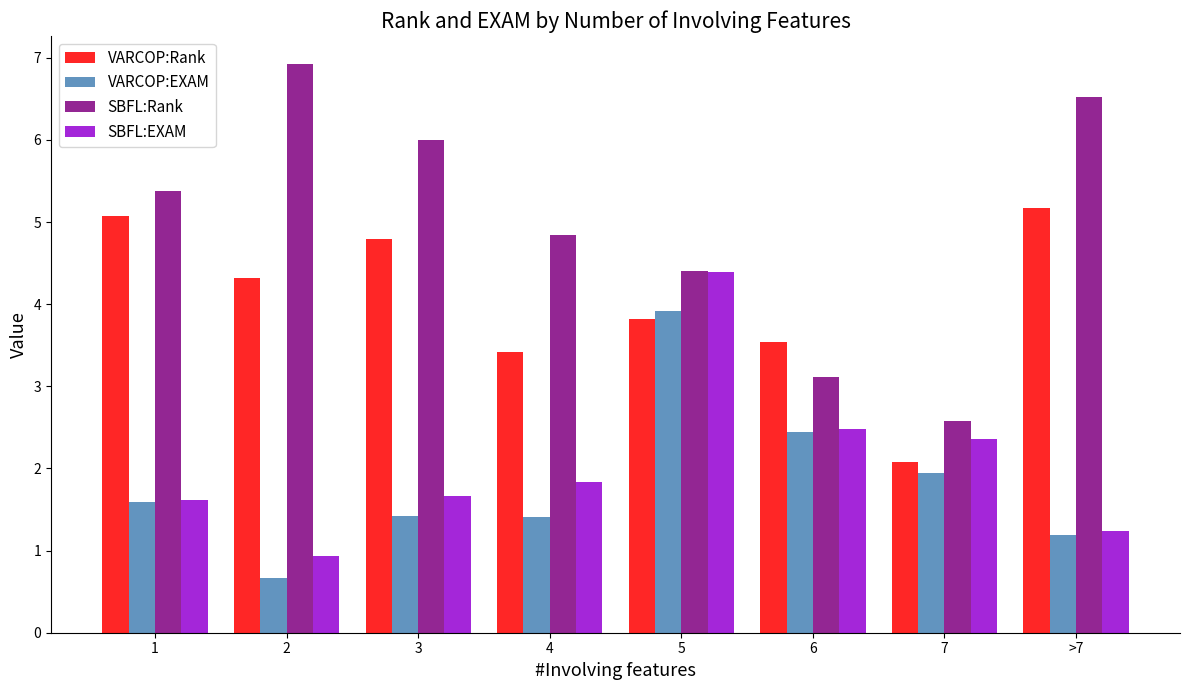

What is the value of the SBFL:EXAM bar at the 6th from the left?

2.5